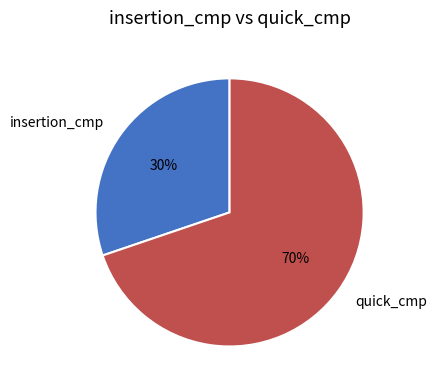

Combined, do quick_cmp and insertion_cmp account for over 50%?

Yes